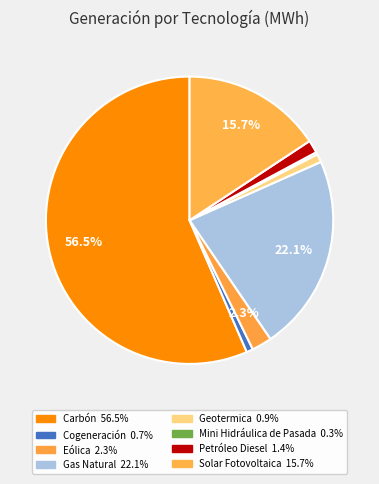

What is the largest slice in the pie chart?

Carbón